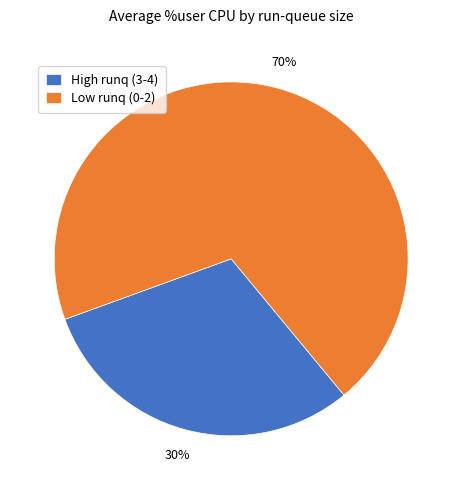

Is it true that Low runq (0-2) is 70% of the pie?

True